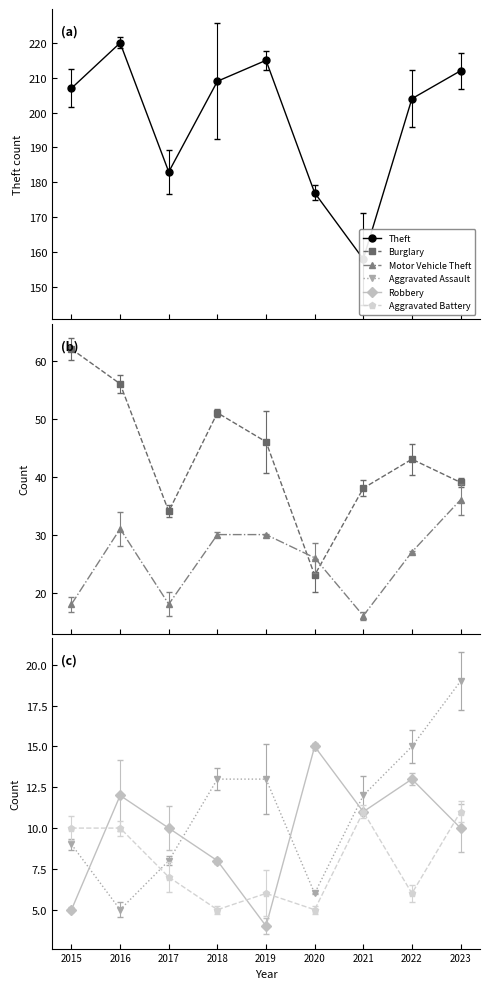

What is the difference between the Burglary values at 2022 and 2016?

13